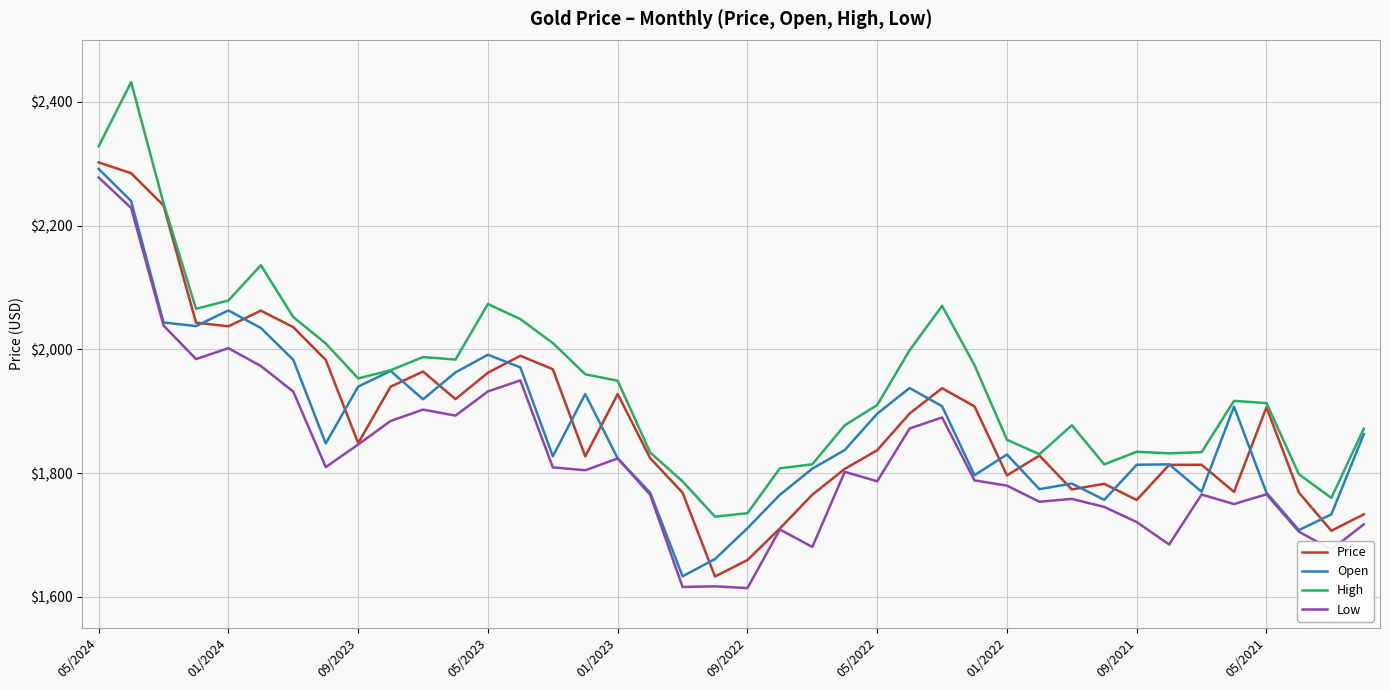

Which series has the largest total across all categories?

High